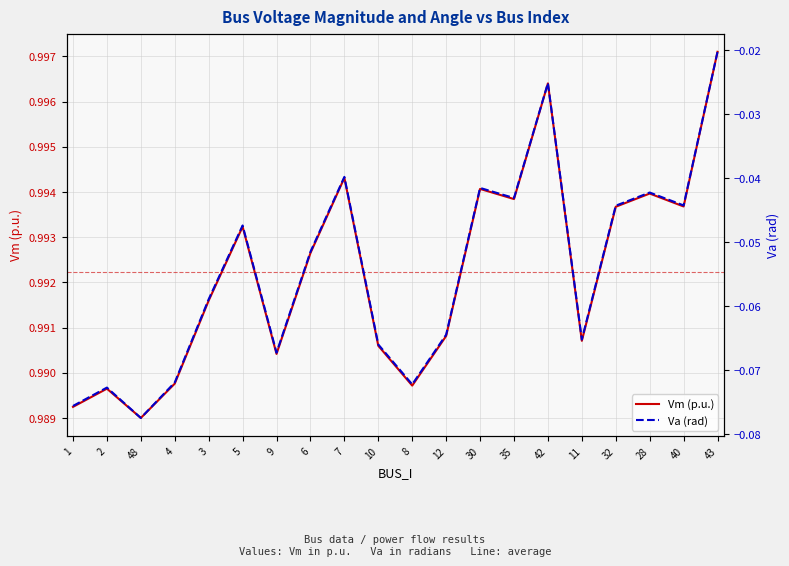

True or false: Vm (p.u.) and Va (rad) cross at least once.

False